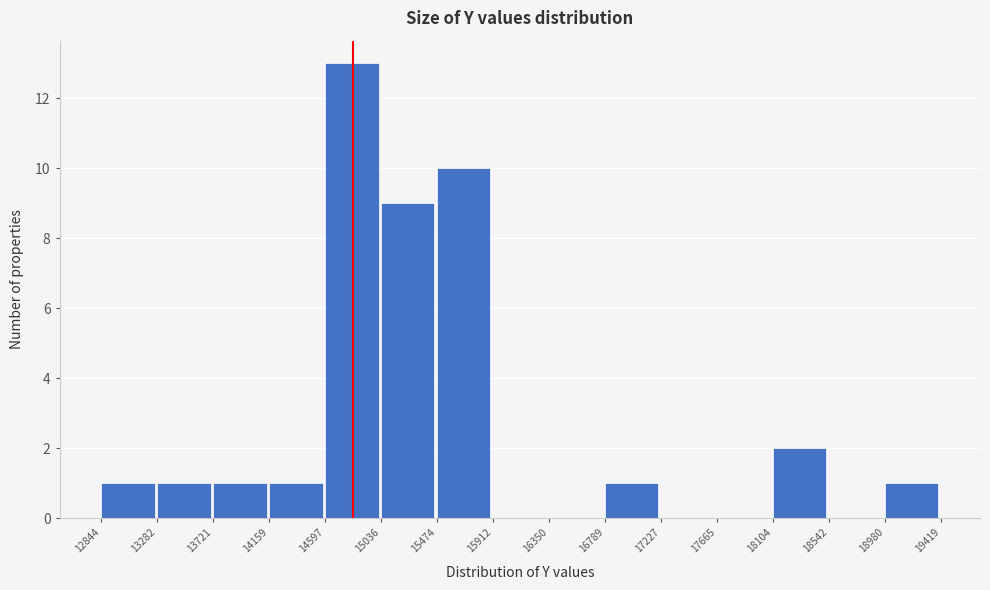

Reading left to right, transcribe this chart: for each bar, give the range it covers on the x-axis and its height. The values are not printed on the chart, so give them approximately, as read against the axis.

12844 to 13282: 1
13282 to 13721: 1
13721 to 14159: 1
14159 to 14597: 1
14597 to 15036: 13
15036 to 15474: 9
15474 to 15912: 10
15912 to 16350: 0
16350 to 16789: 0
16789 to 17227: 1
17227 to 17665: 0
17665 to 18104: 0
18104 to 18542: 2
18542 to 18980: 0
18980 to 19419: 1